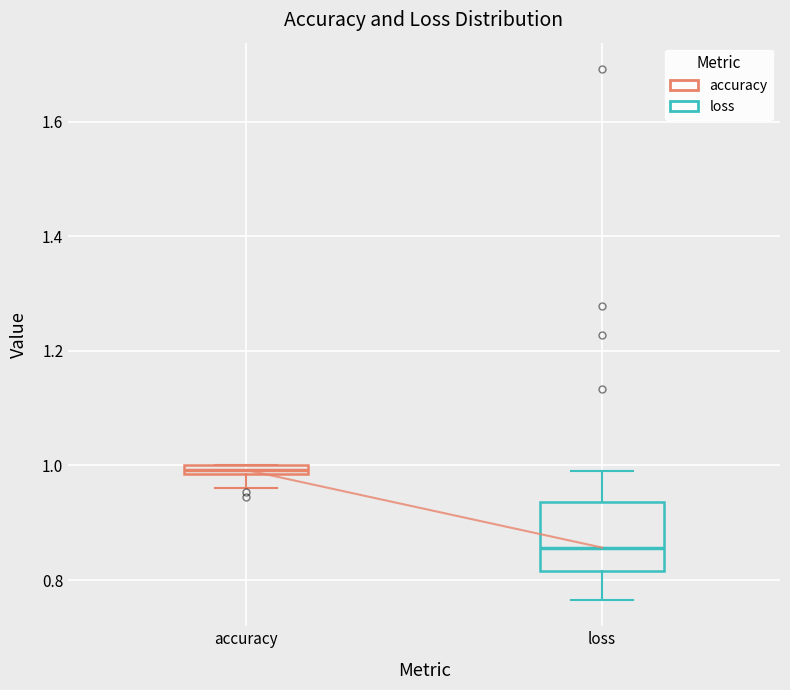

Comparing the boxes themselves (not the whiskers), which one is the tallest?

loss